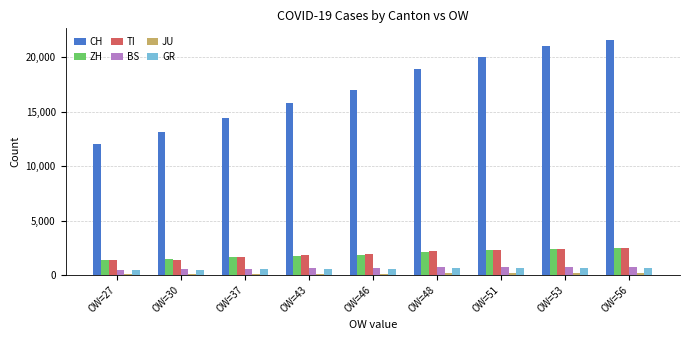

What is the sum of all GR values?

5239